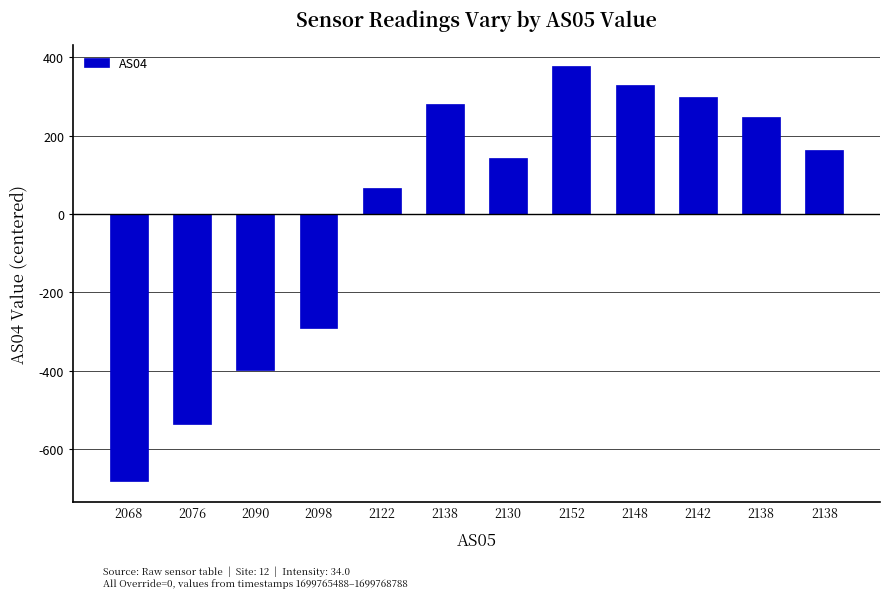

What is the label of the 7th bar from the right?

2138